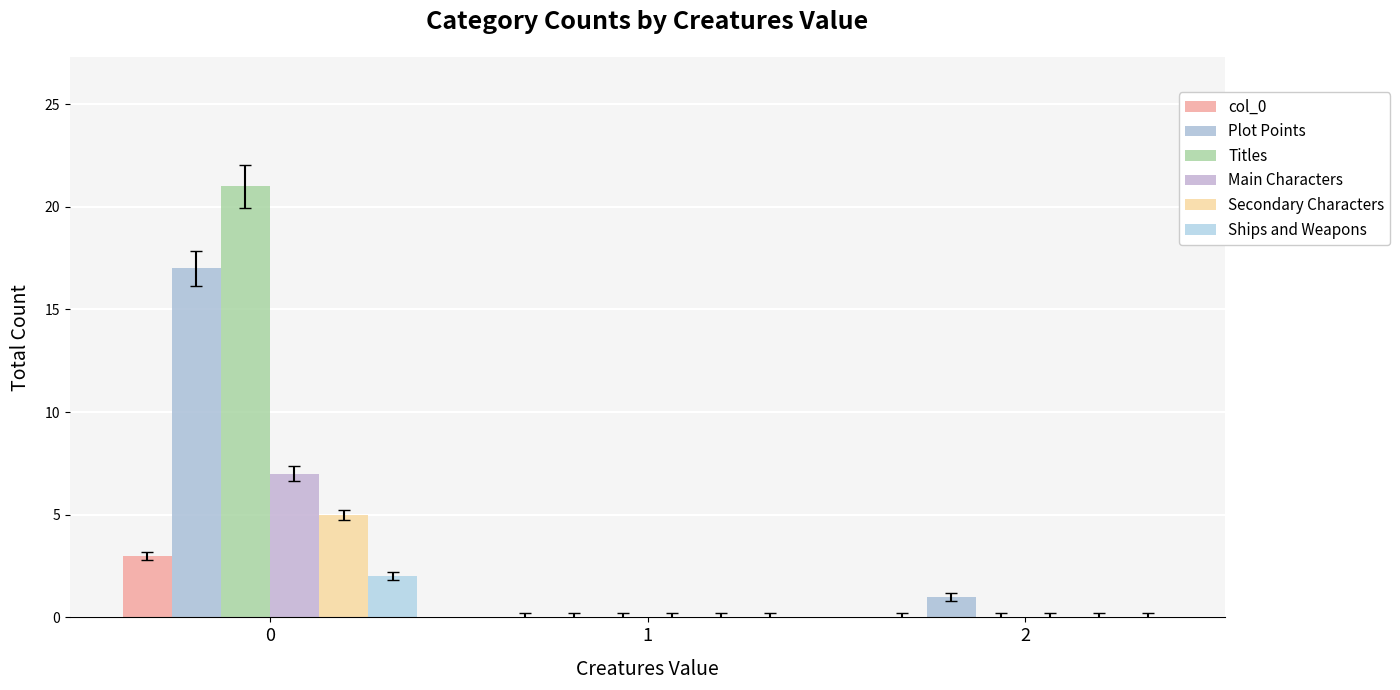

Reading left to right, list all the values displayed in this chart.

col_0: 3	0	0
Plot Points: 17	0	1
Titles: 21	0	0
Main Characters: 7	0	0
Secondary Characters: 5	0	0
Ships and Weapons: 2	0	0